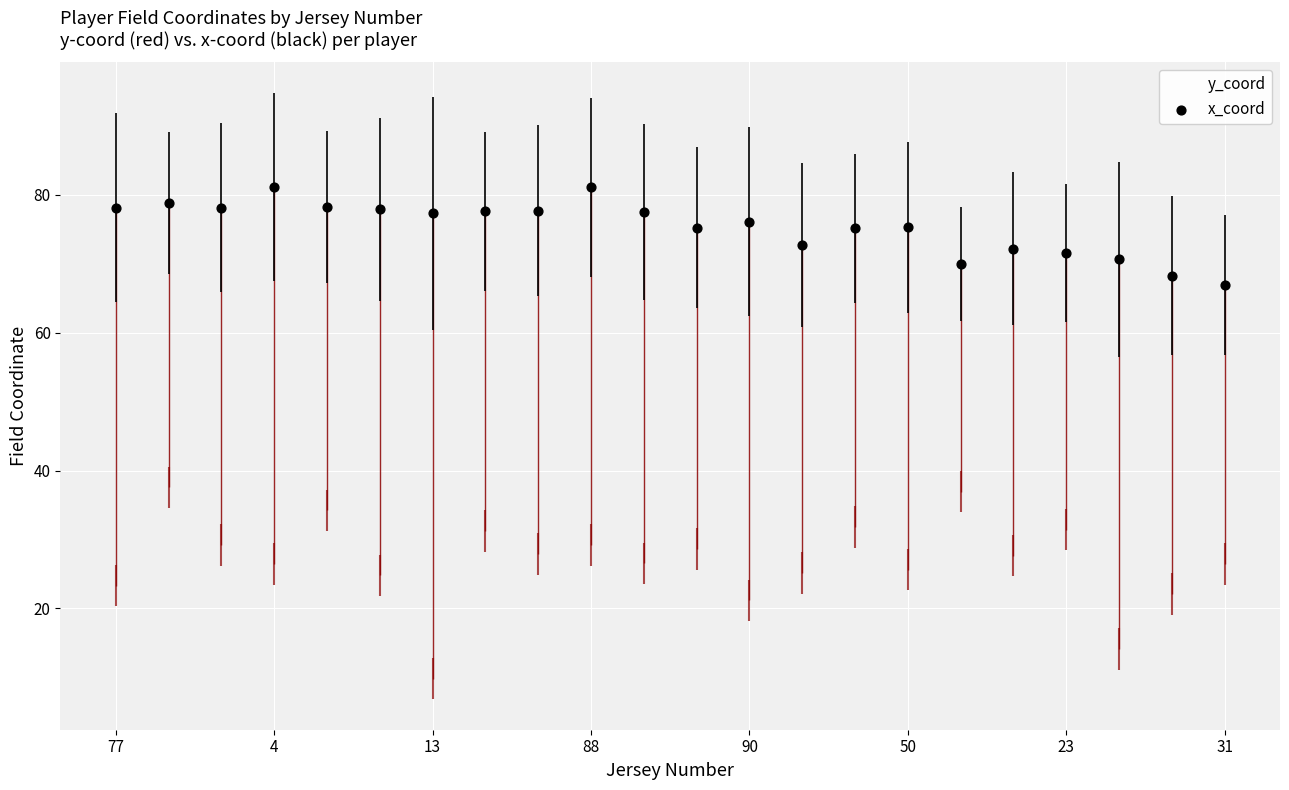

Which series reaches the minimum Y coordinate?

y_coord